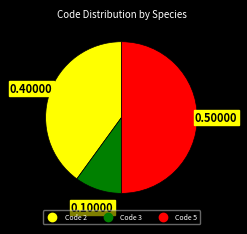

Count the number of slices in the pie.

3